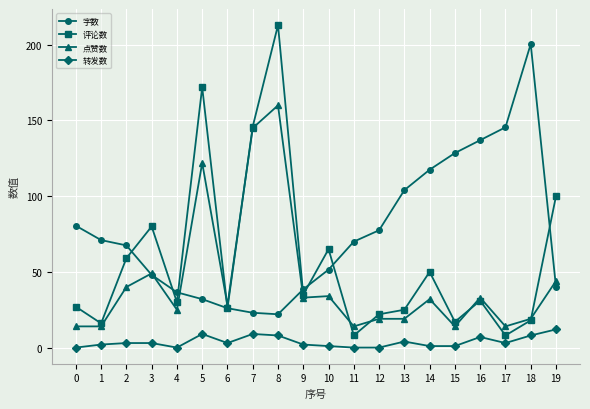

The 评论数 series shows 27.0 at 0. True or false?

True